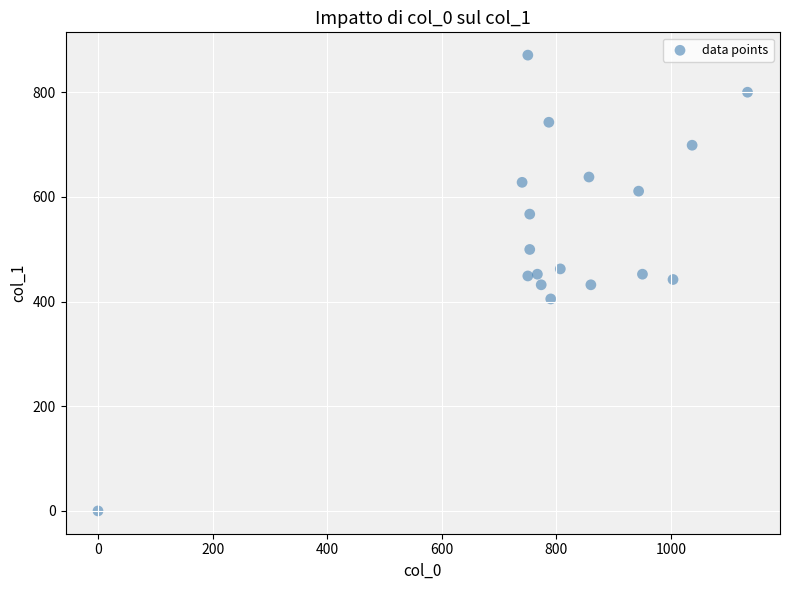

What is the range of X values (max minus min)?

1133.3